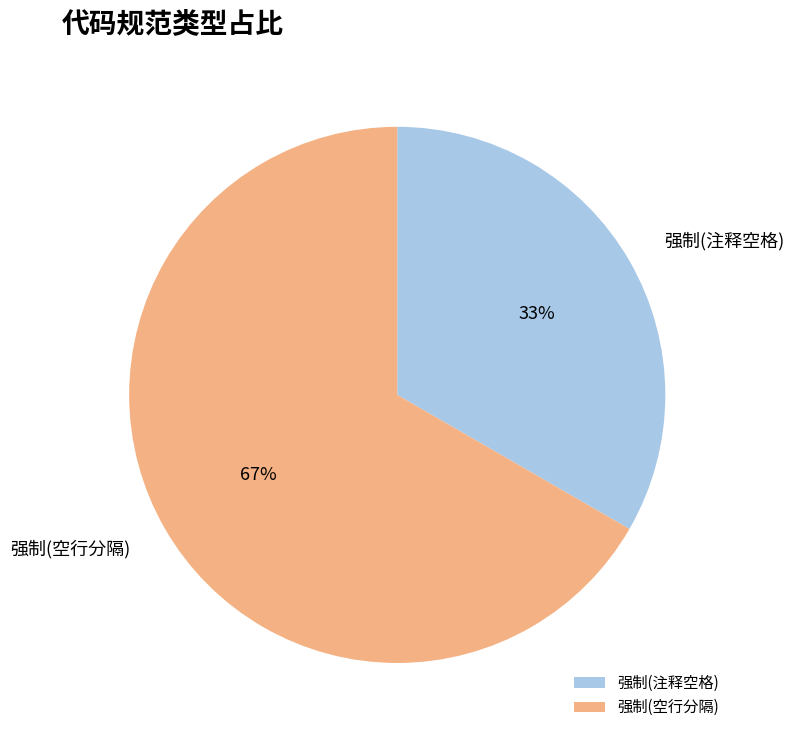

How many slices are in this pie chart?

2